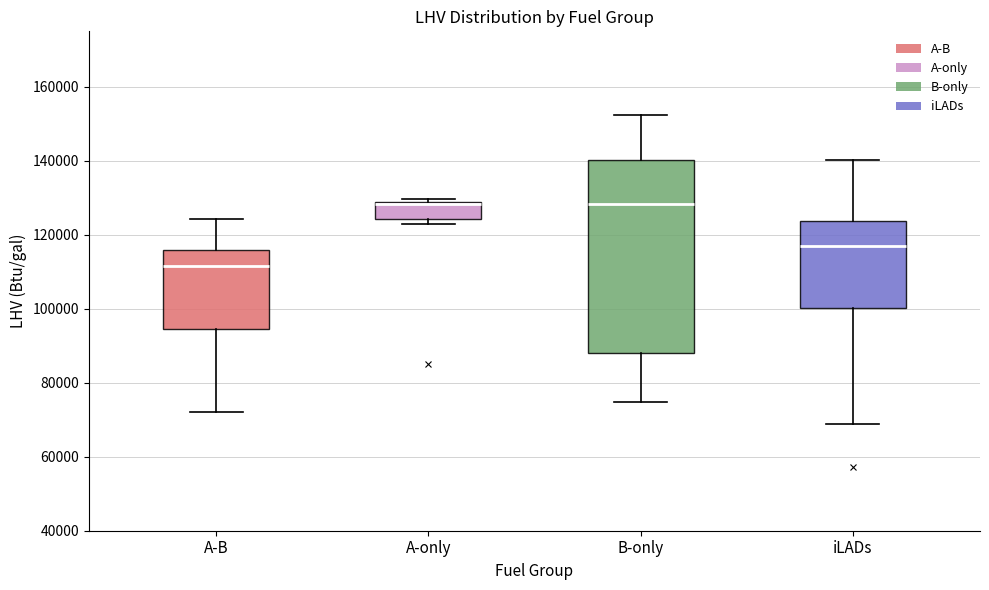

Reading left to right, transcribe this box plot: for each box, give where its median line is, the range the box spans, and where its two whiskers end, as read against the y-axis. The values are not printed on the chart, so give them approximately, as read against the axis.

A-B: median 112000, box 94000 to 116000, whiskers 72000 to 124000
A-only: median 128000 (drawn on the box's upper edge), box 124000 to 128000, whiskers 124000 (just below the box's lower edge) to 130000
B-only: median 128000, box 88000 to 140000, whiskers 74000 to 152000
iLADs: median 116000, box 100000 to 124000, whiskers 68000 to 140000